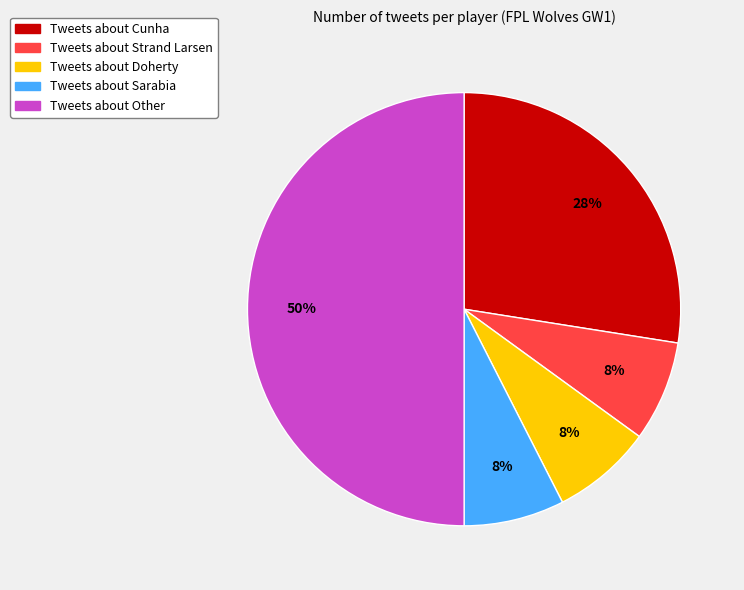

Count the number of slices in the pie.

5